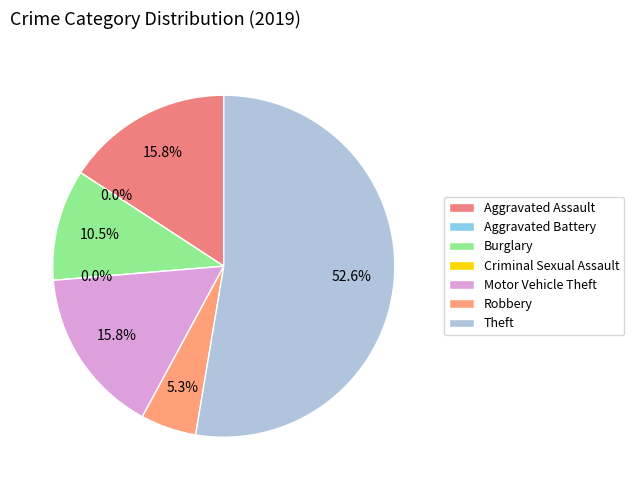

Count the number of slices in the pie.

7